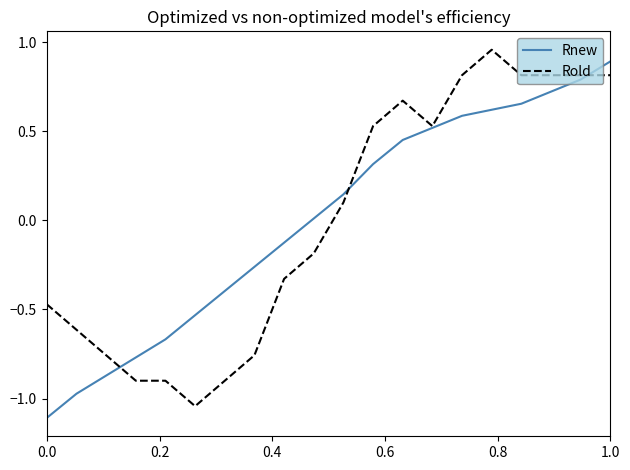

What is the smallest value displayed?

-1.1